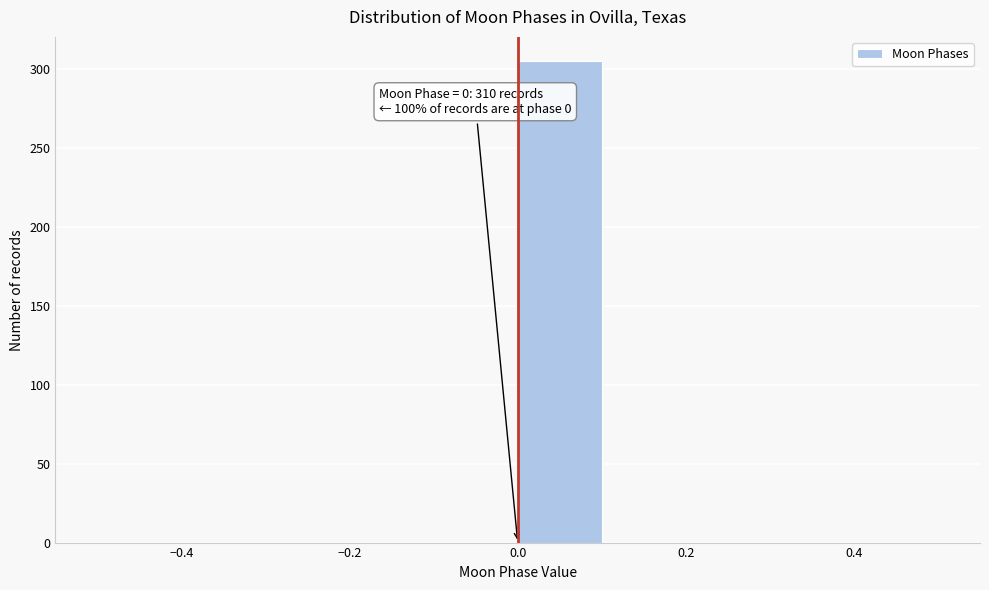

Over which range of the x-axis is the bar tallest?

0.0 to 0.1